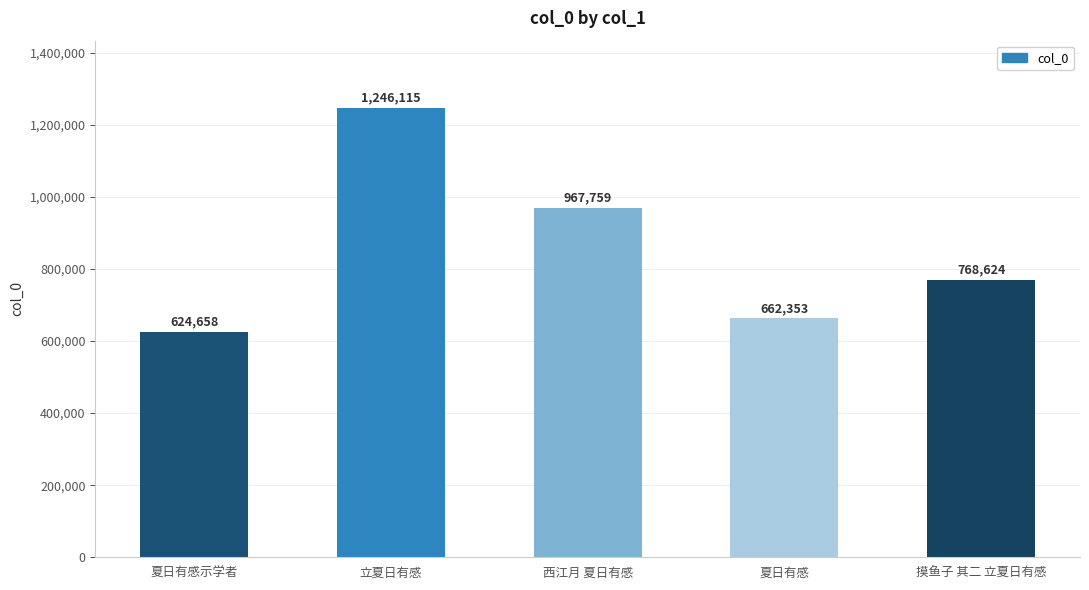

Reading left to right, extract all data points from this chart.

624658	1246115	967759	662353	768624